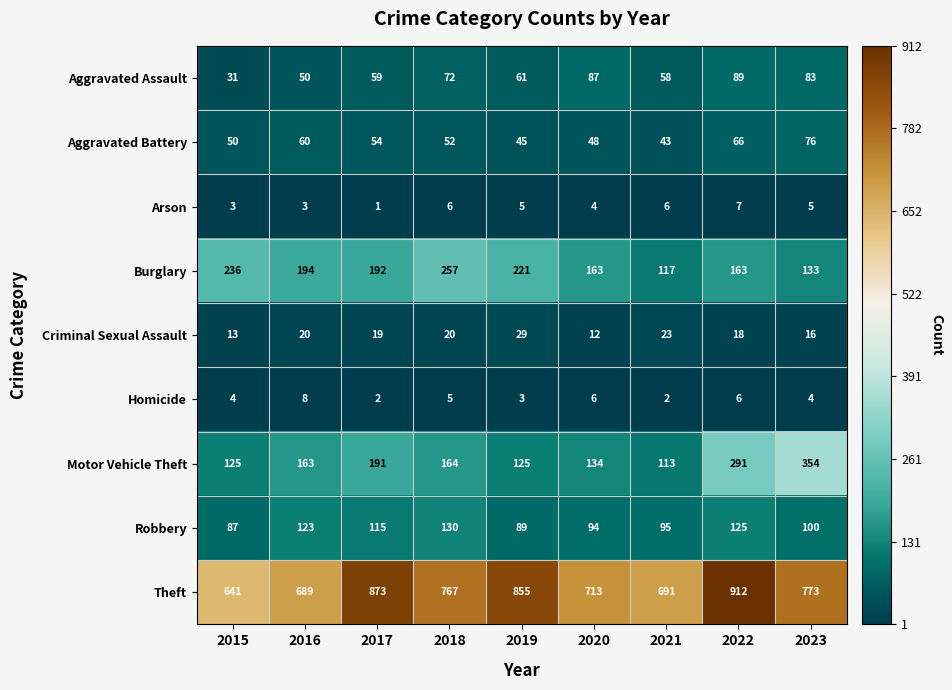

How many values in the Homicide series are below 4?

3